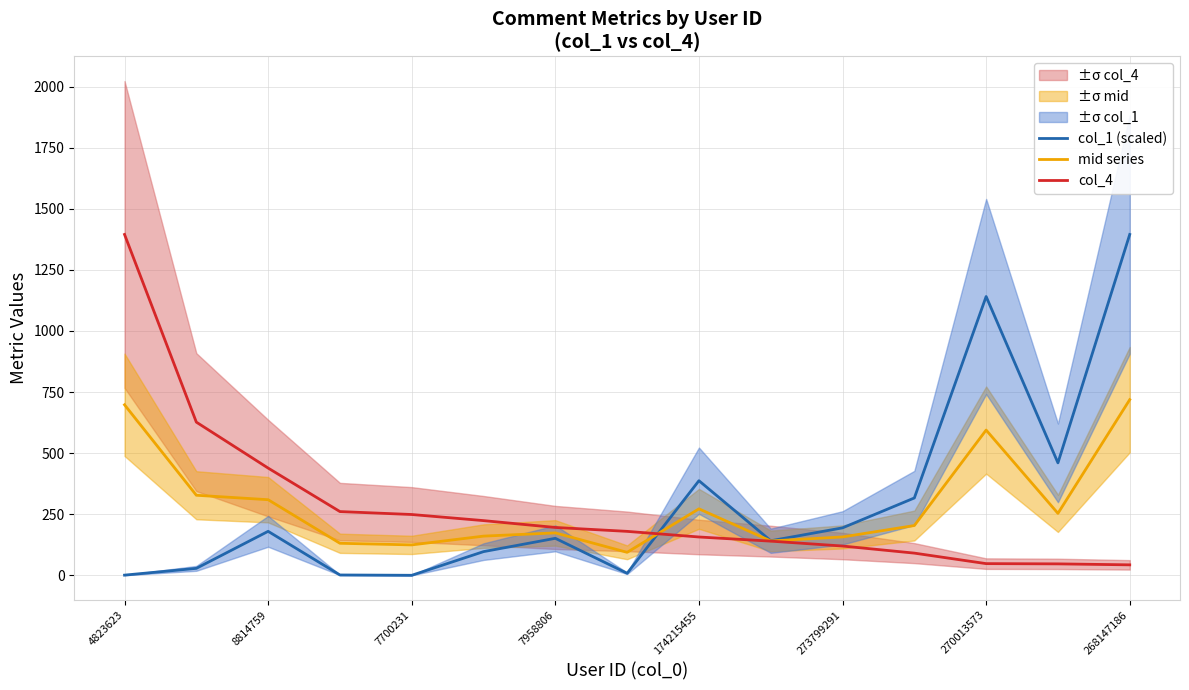

What is the maximum value shown in the chart?

1395.0